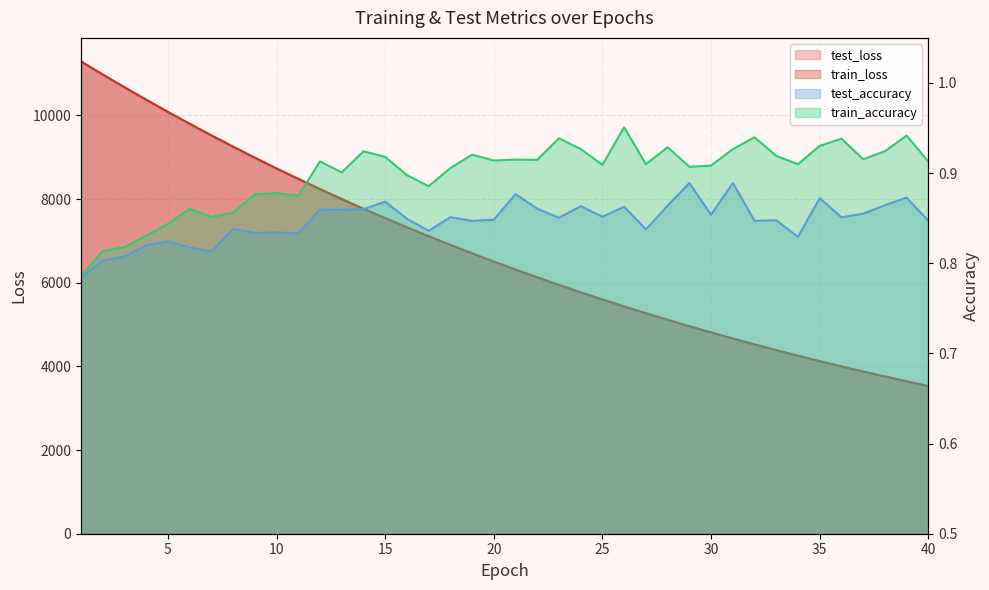

True or false: test_accuracy and train_loss cross at least once.

False